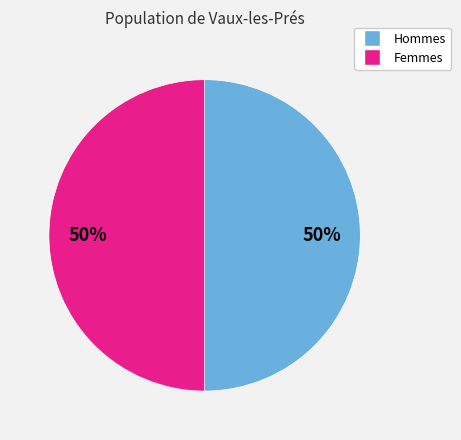

To the nearest percent, what is the average slice percentage?

50%